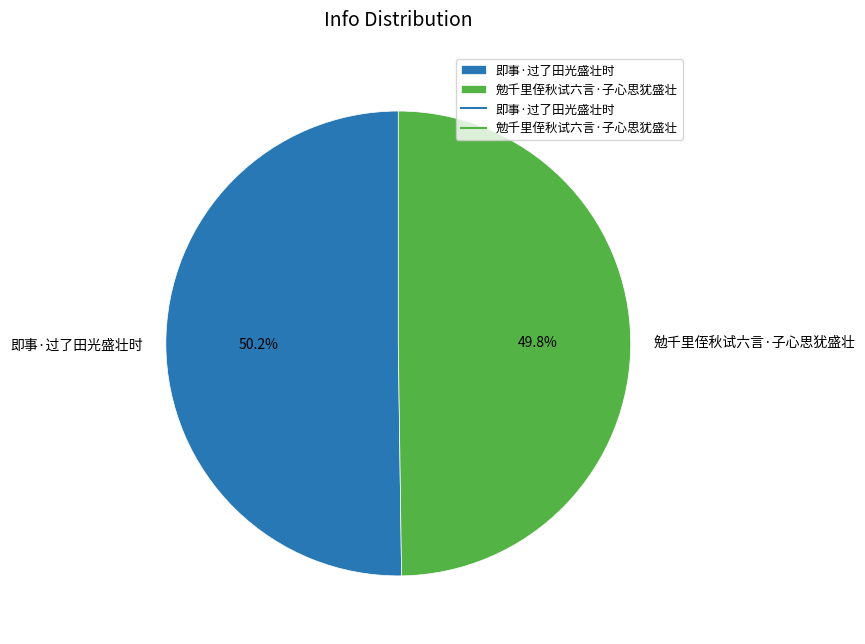

To the nearest percent, what is the average slice percentage?

50%